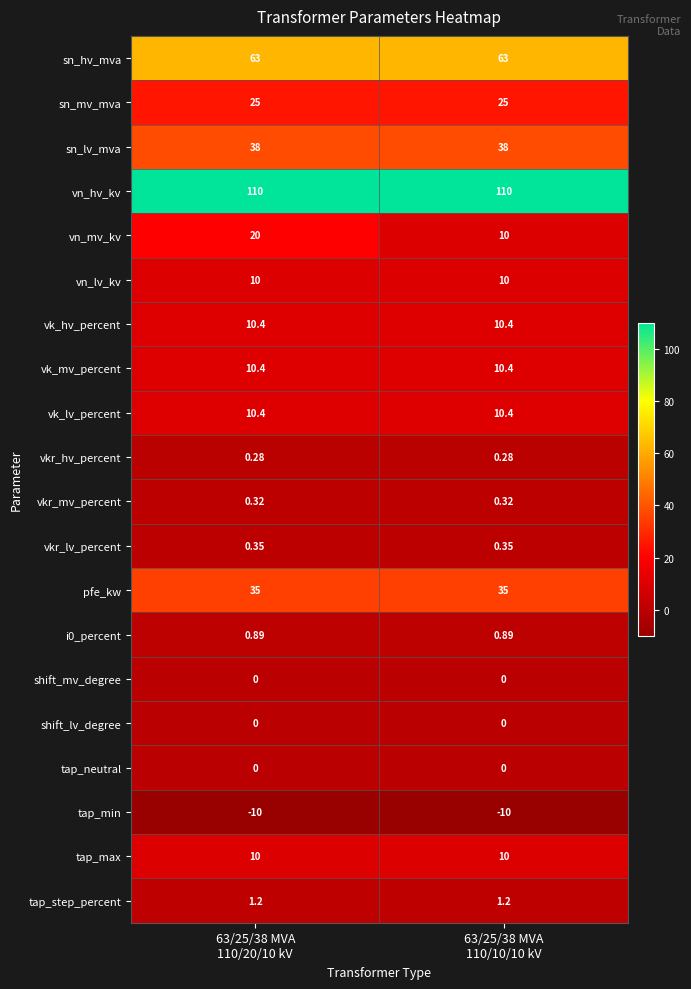

Which series has the largest range (max minus min)?

vn_mv_kv